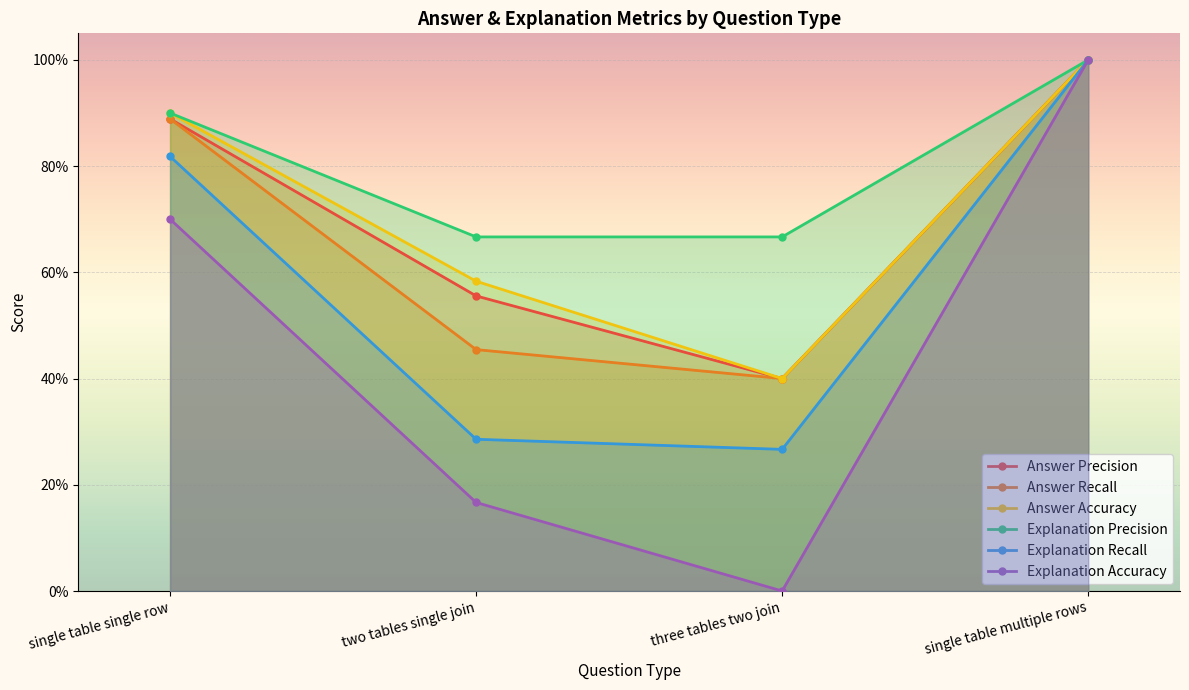

Which series has the widest spread of values?

Explanation Accuracy